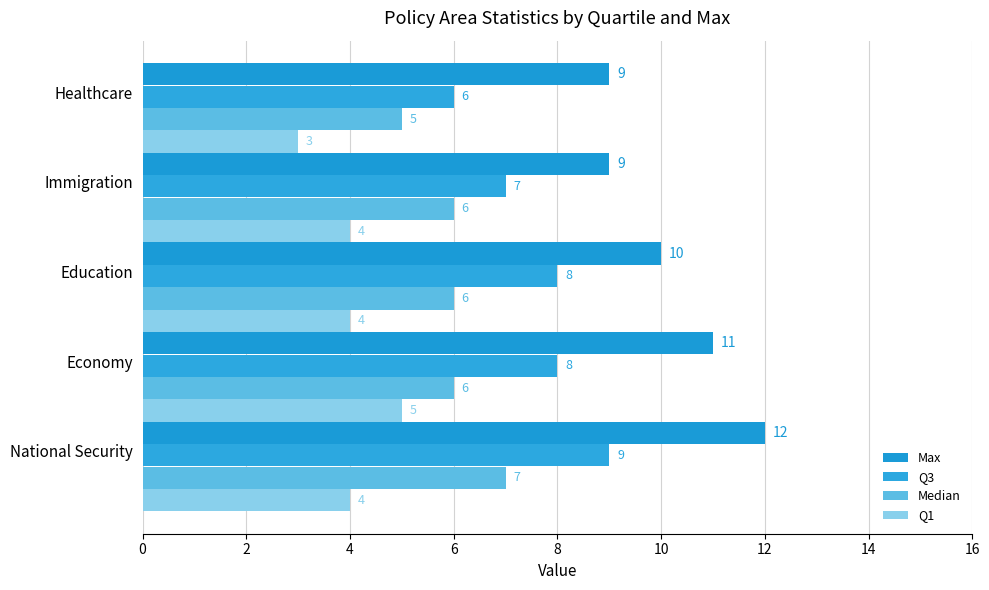

List the series in order of their peak value, highest first.

Max, Q3, Median, Q1